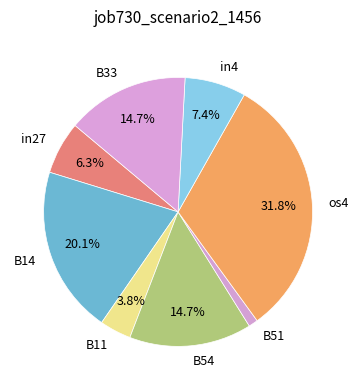

Does any single category account for the majority?

No